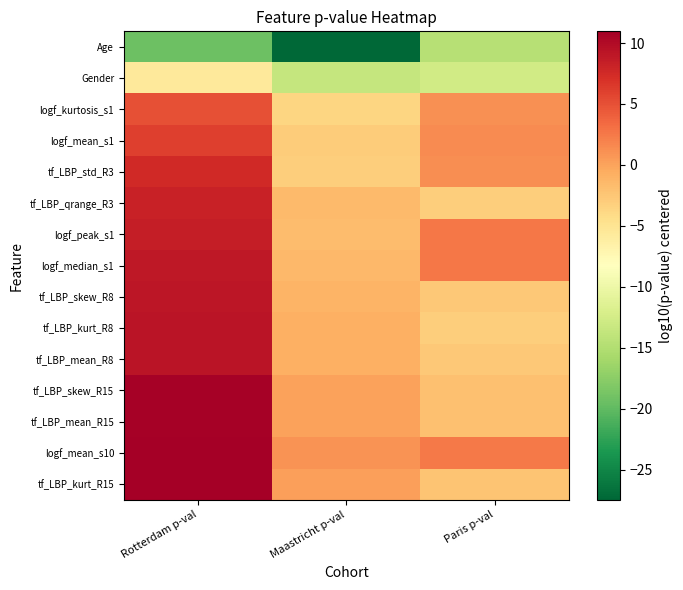

Between Maastricht p-val and Paris p-val, which series saw the biggest shift?

Age